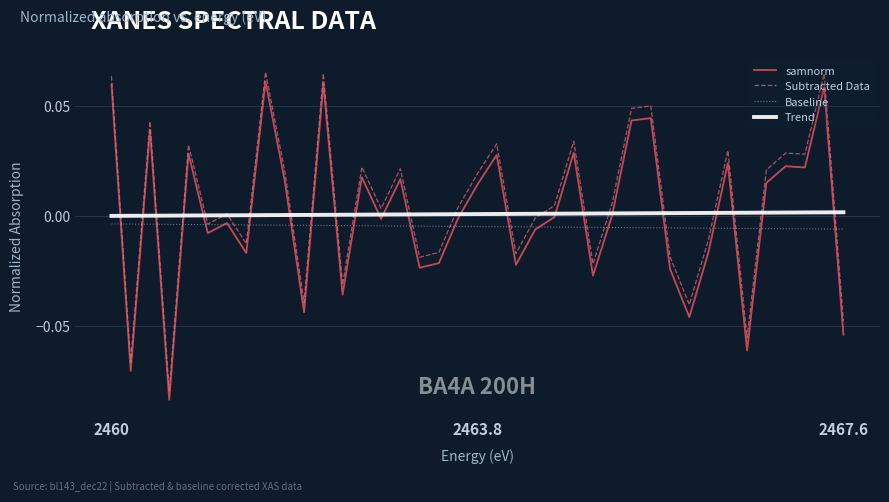

True or false: samnorm and Subtracted Data cross at least once.

False